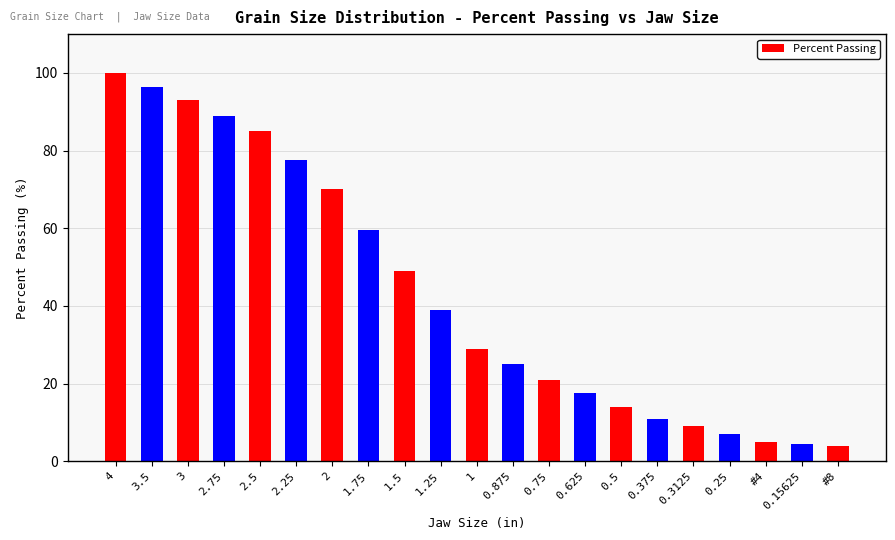

Read the value at 1.

29.0